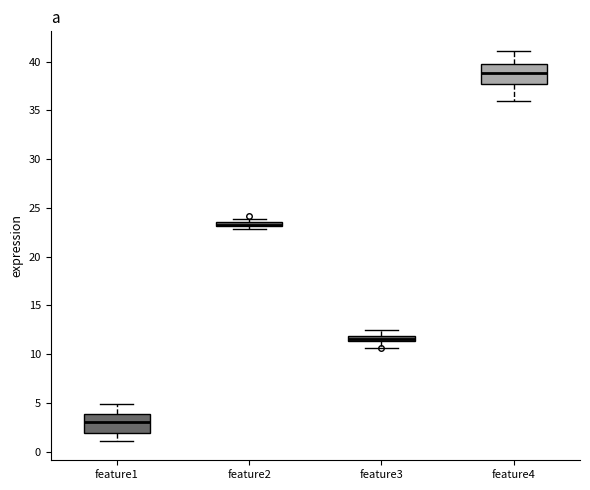

Where is the upper edge of the box for feature4 on the y-axis? The values are not printed on the chart, so give them approximately, as read against the axis.

40.0